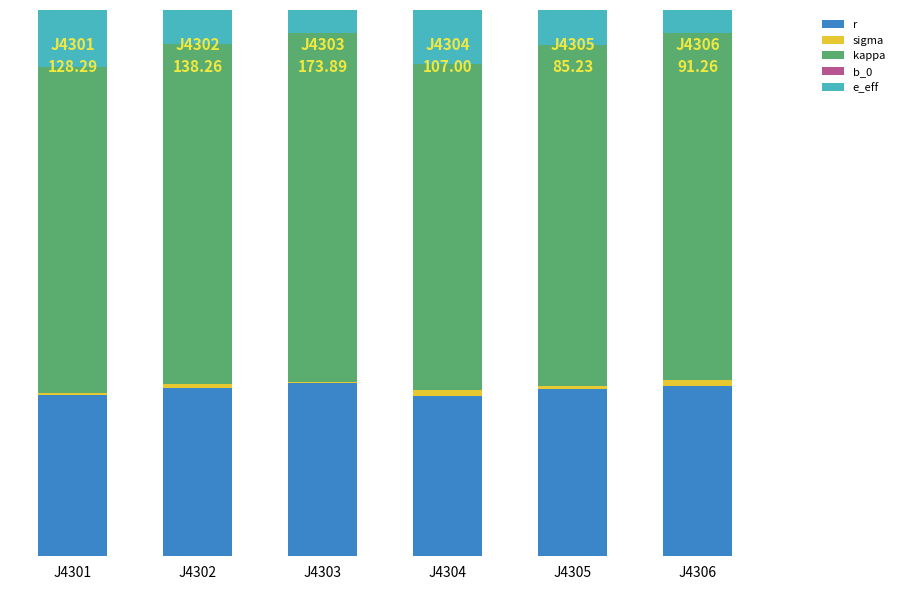

Does the chart contain stacked bars?

Yes